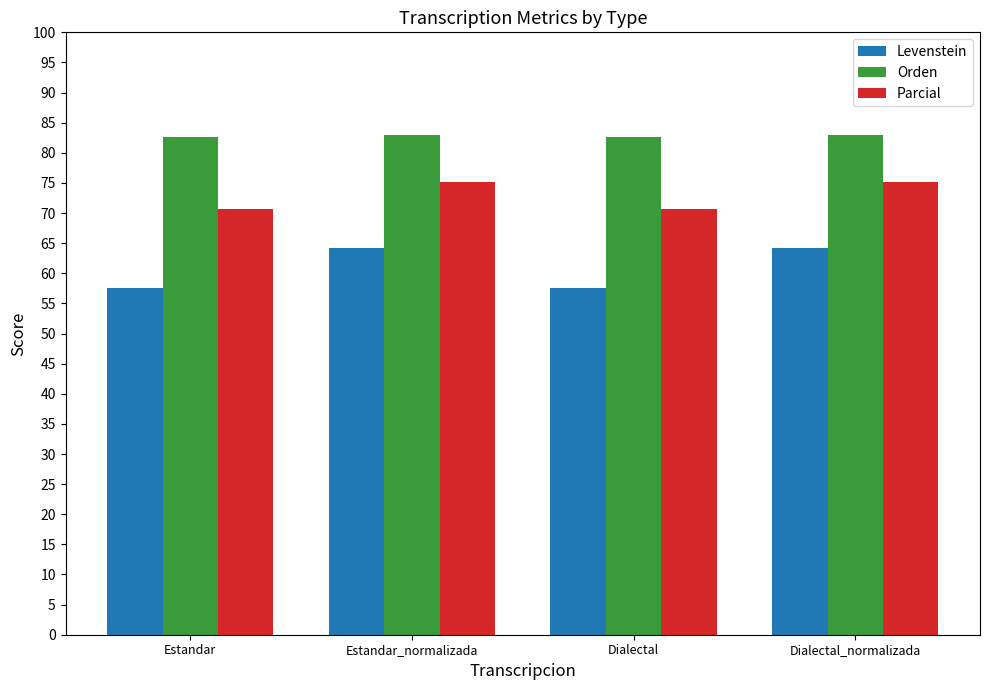

What is the total value across all series at Estandar?

210.9